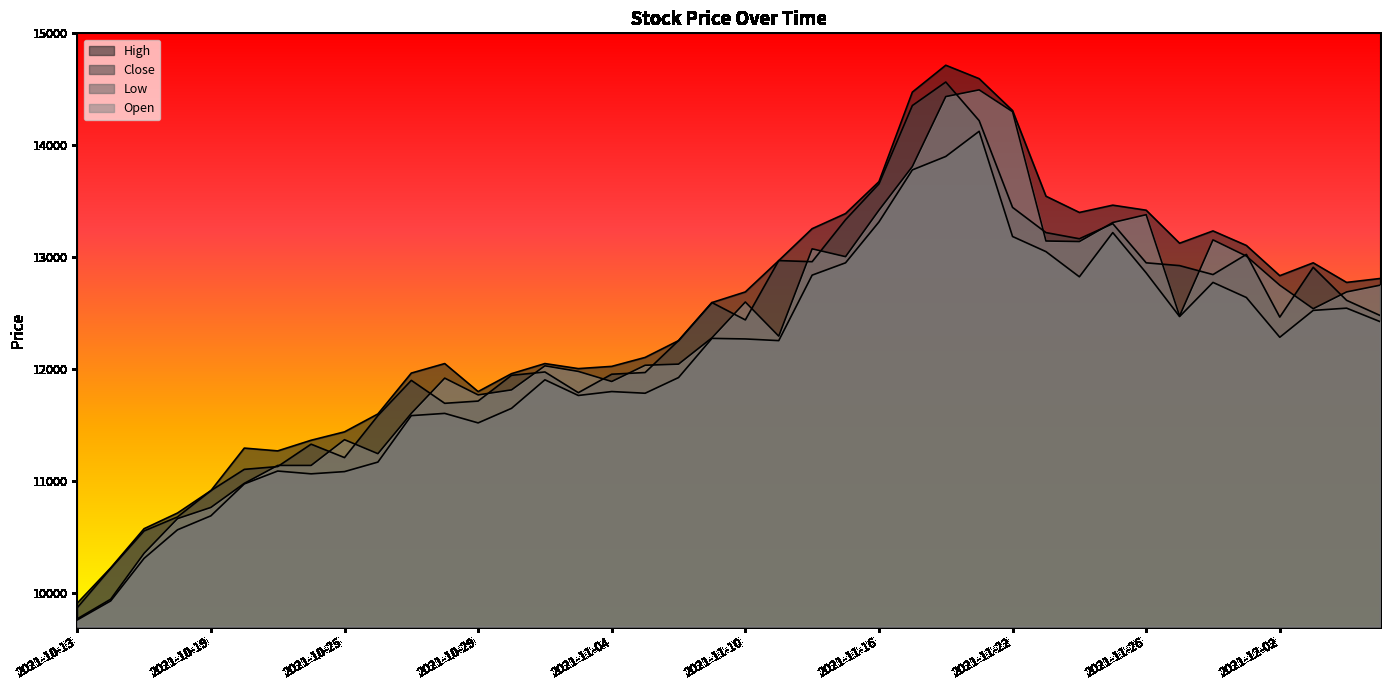

Which category has the highest value in the Open series?

2021-11-19